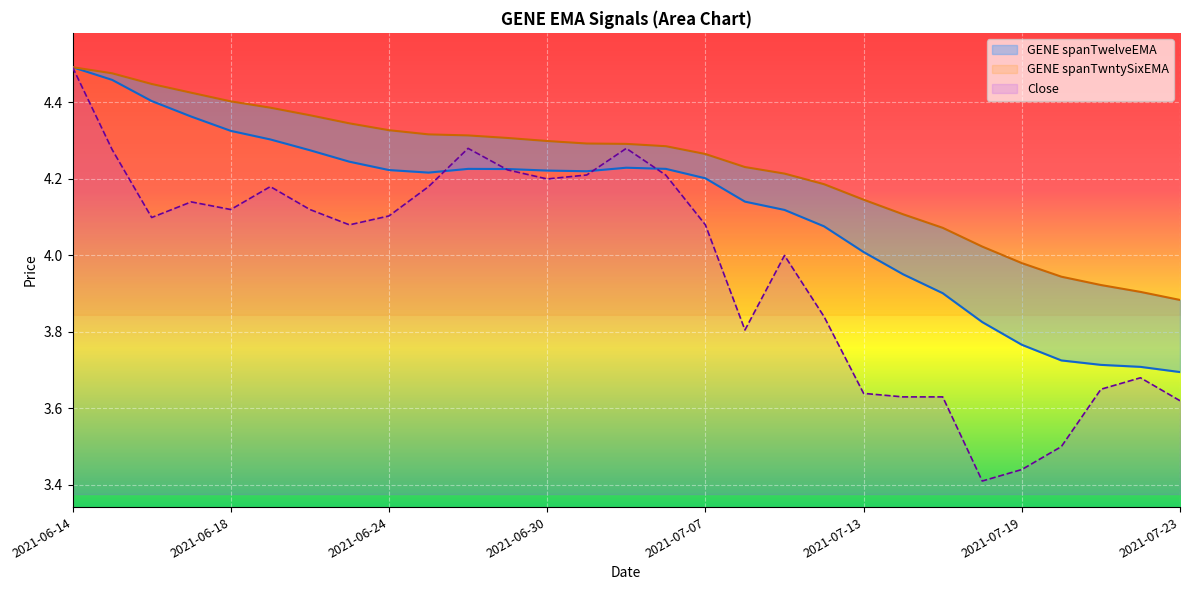

How many interior local peaks does the GENE spanTwelveEMA series have?

2